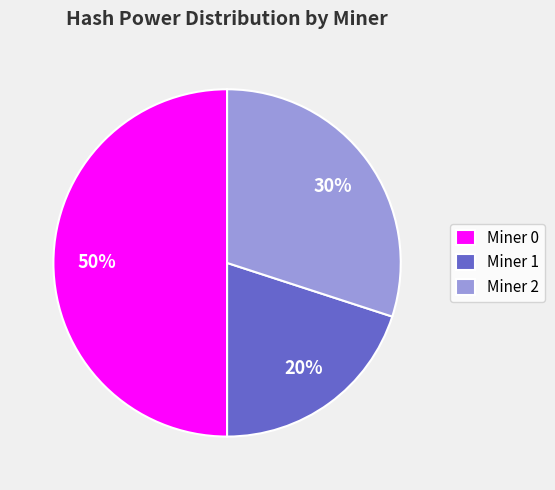

To the nearest percent, what is the combined percentage of Miner 1 and Miner 0?

70%